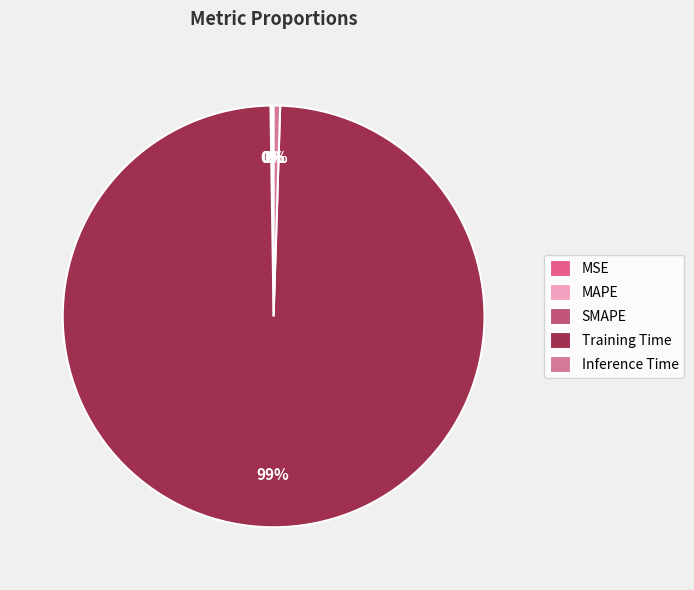

What portion of the pie excludes Training Time?

0.7%